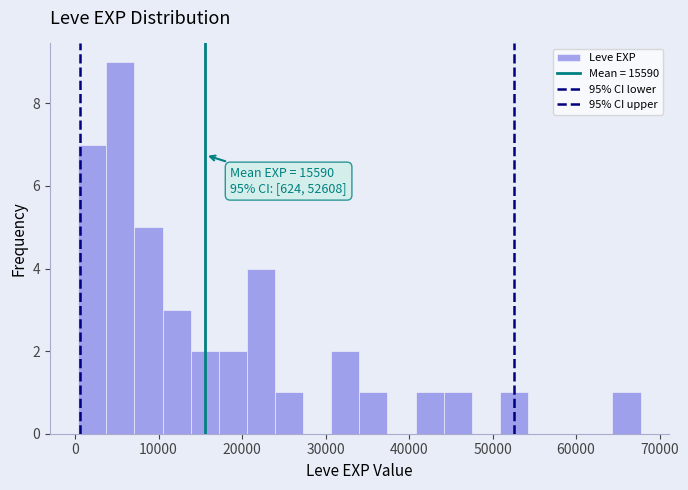

Read against the x-axis, roughly where is the centre of the tallest bar?

5000